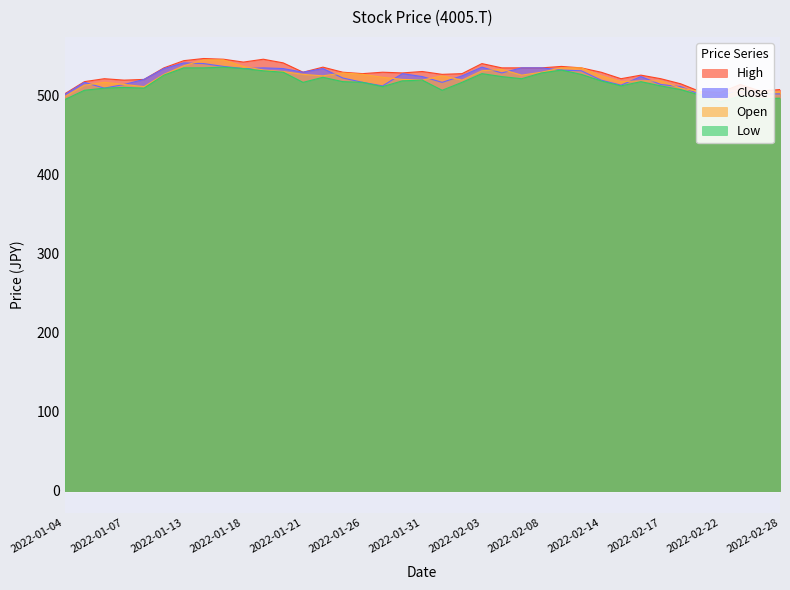

Is it true that High equals 546.2 at 2022-01-14?

True